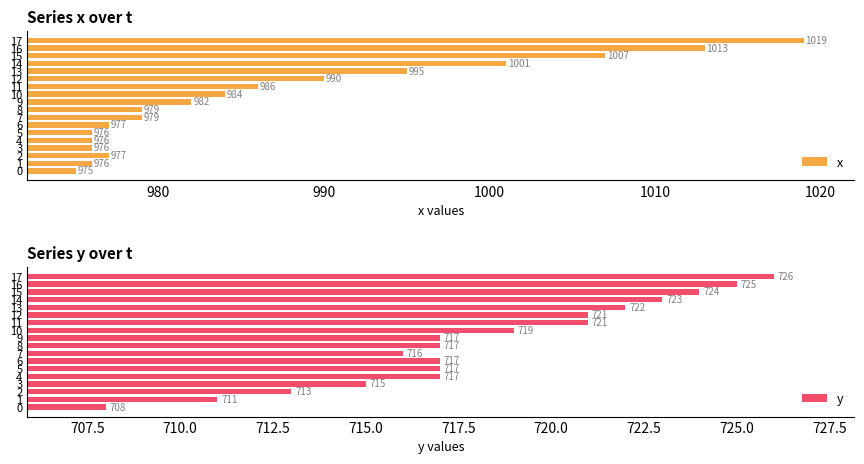

True or false: x has a value of 280 at 16.

False